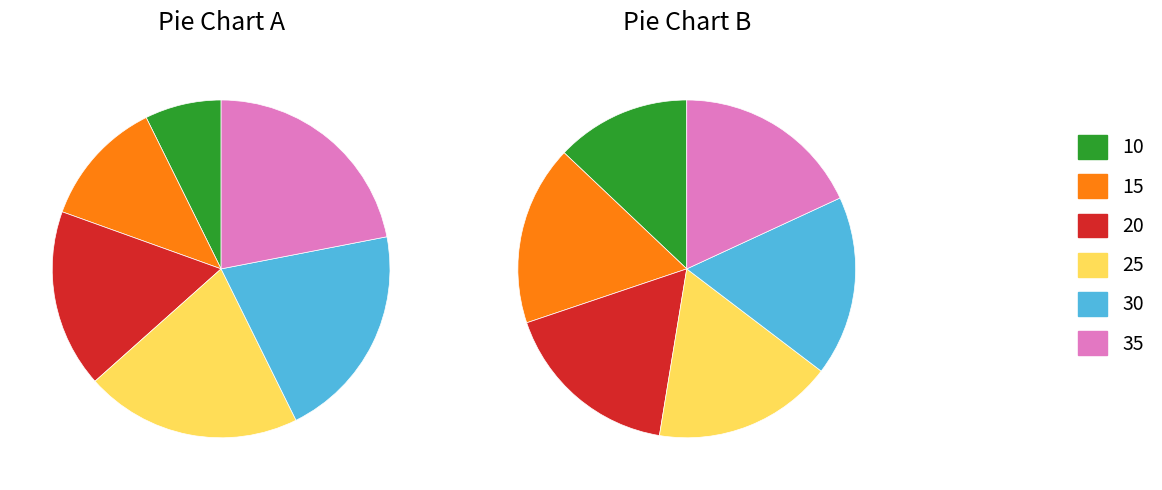

True or false: 25 accounts for 33% of the total.

False